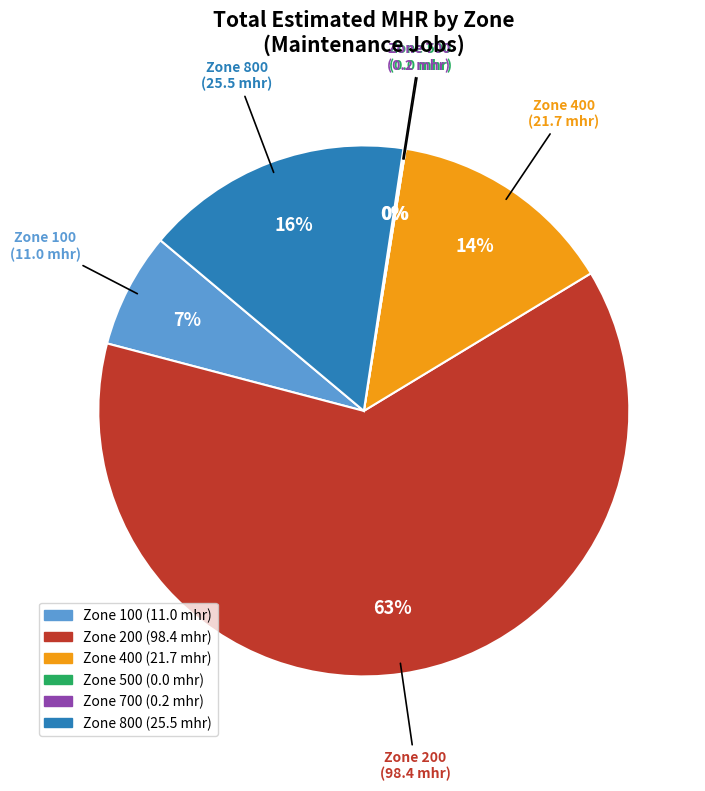

How many segments does this pie chart have?

6